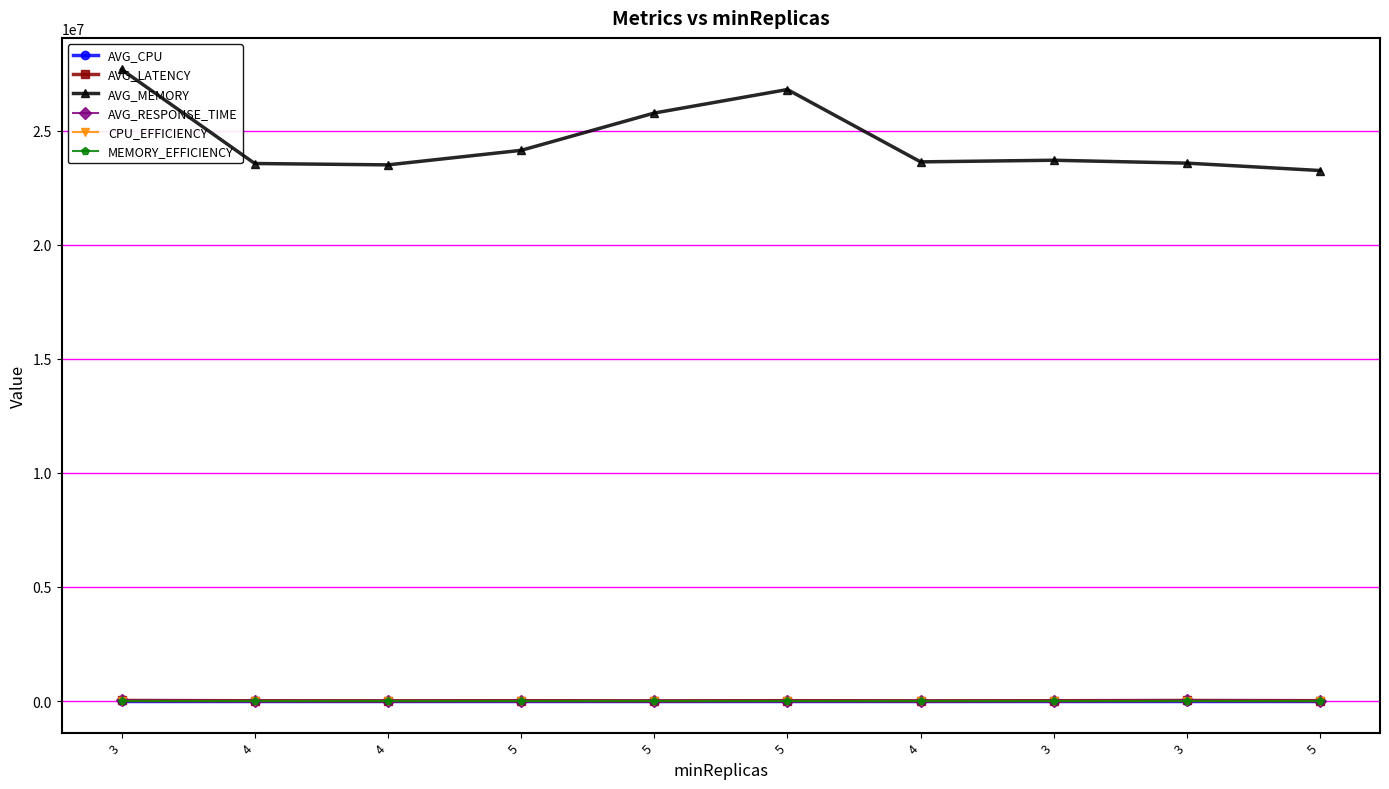

Does the chart display data point markers on the line(s)?

Yes